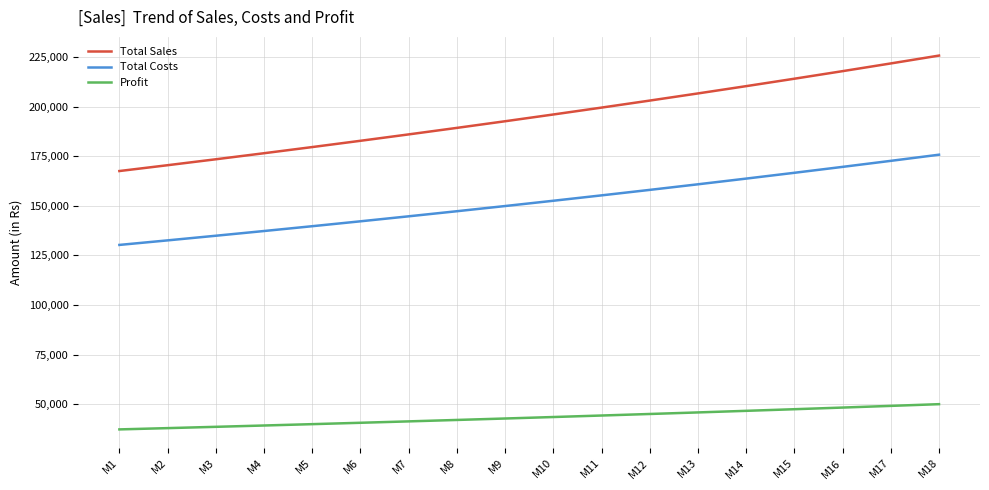

Rank the series by their average value, from highest to lowest.

Total Sales, Total Costs, Profit